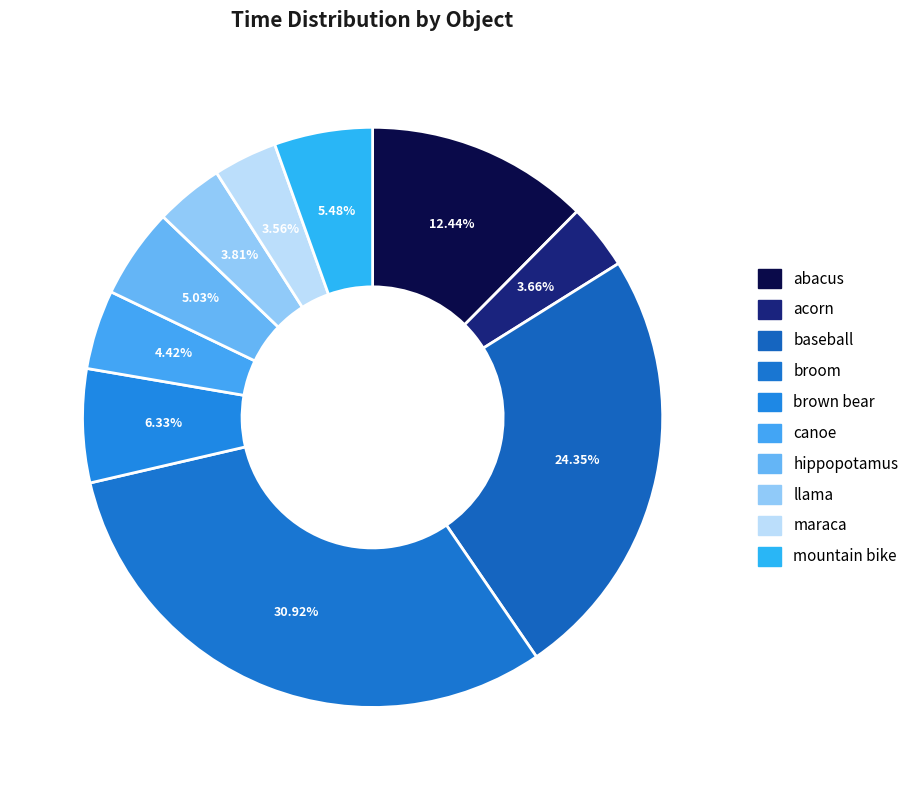

What is the smallest slice in the pie chart?

maraca